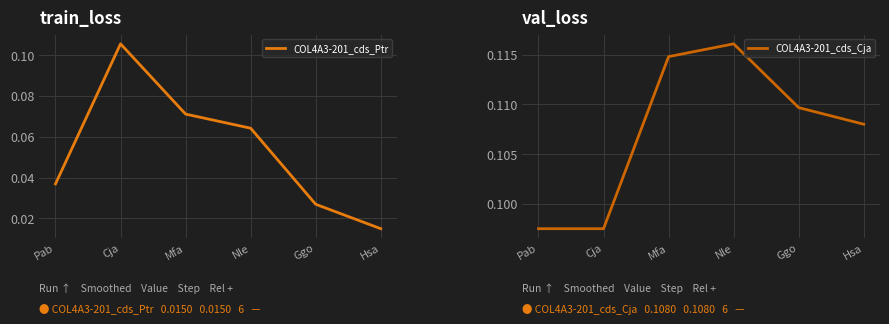

What is the maximum value shown in the chart?

0.1